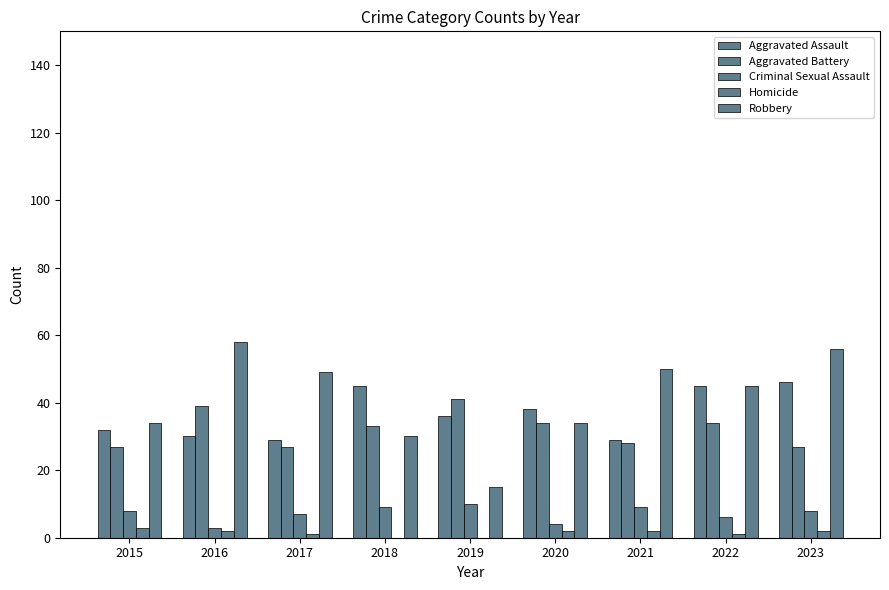

What is the total value across all series at 2023?

139